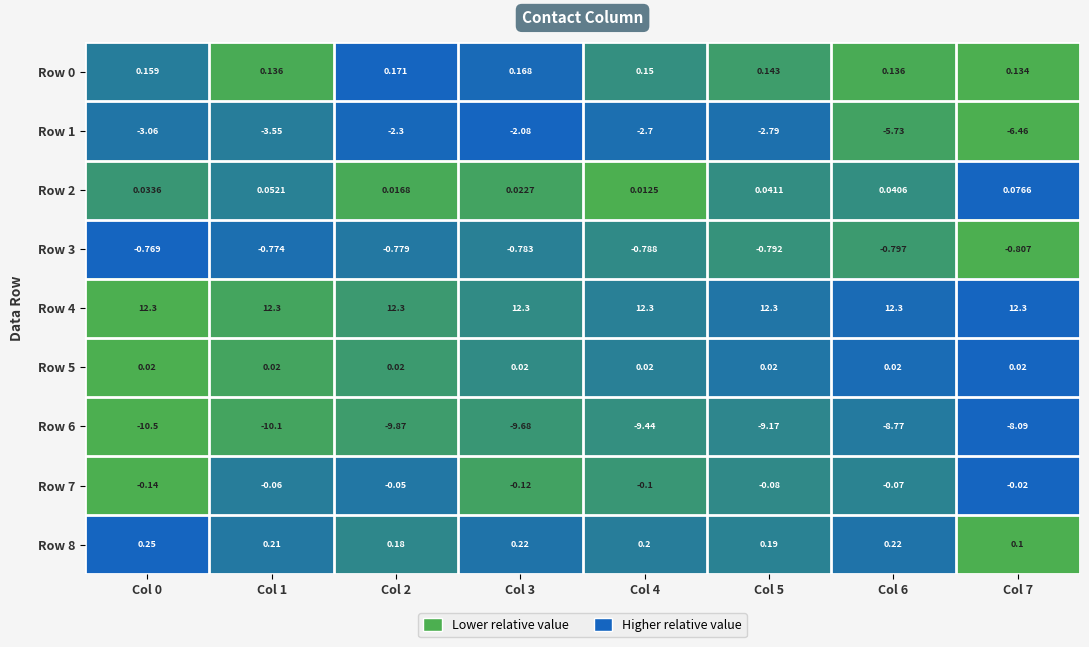

How many data points does each series have?

8